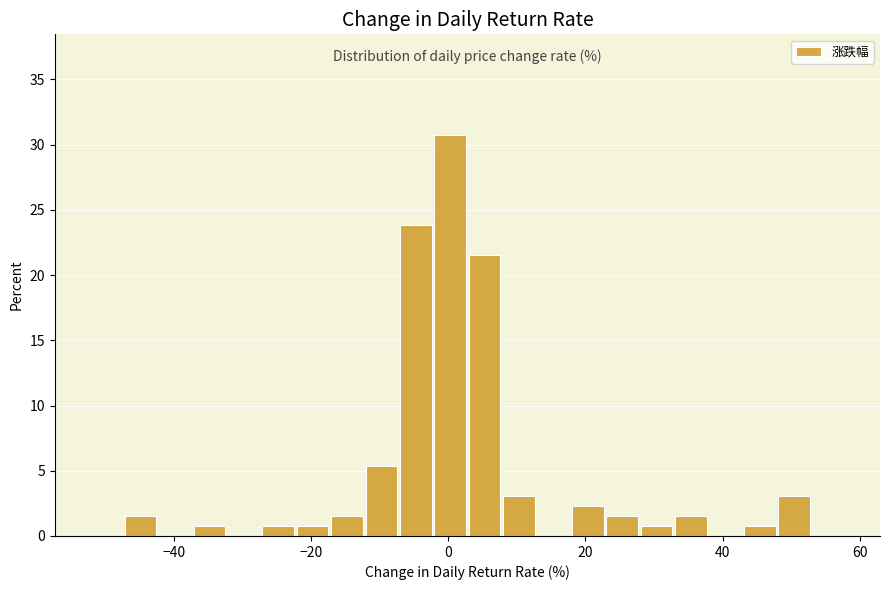

Read against the x-axis, roughly where is the centre of the tallest bar?

0